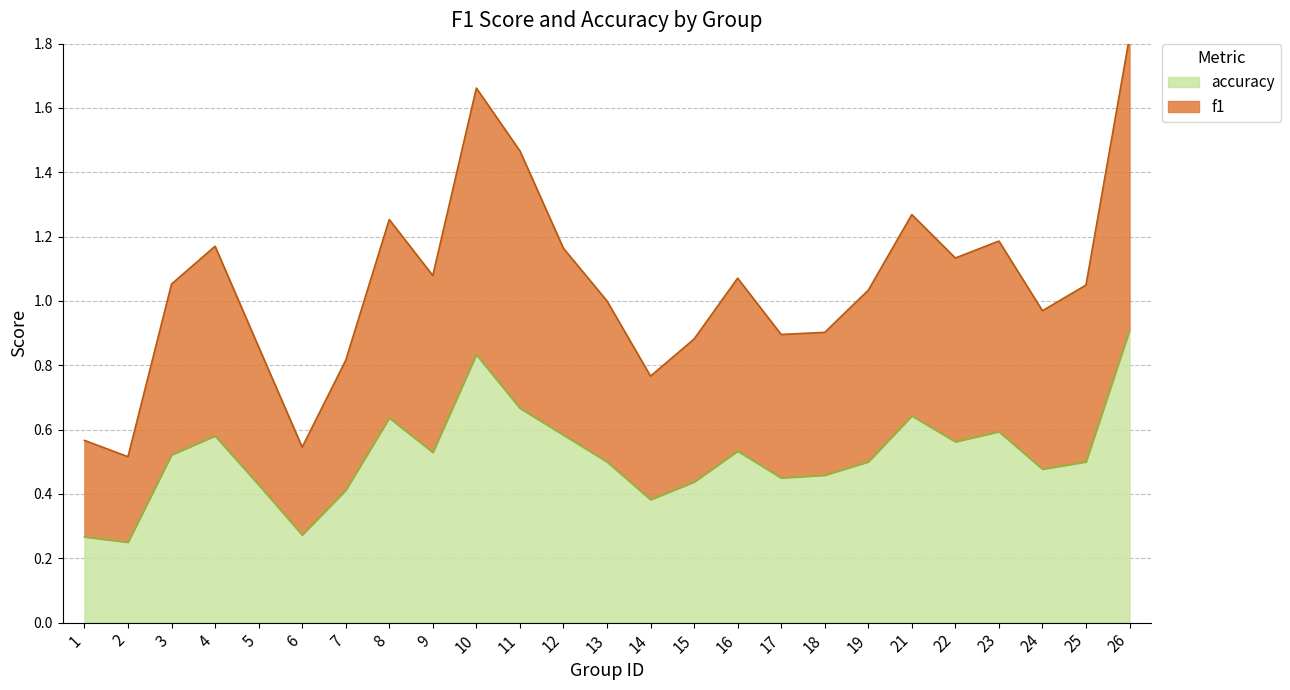

What are all the series names shown in the legend?

f1, accuracy